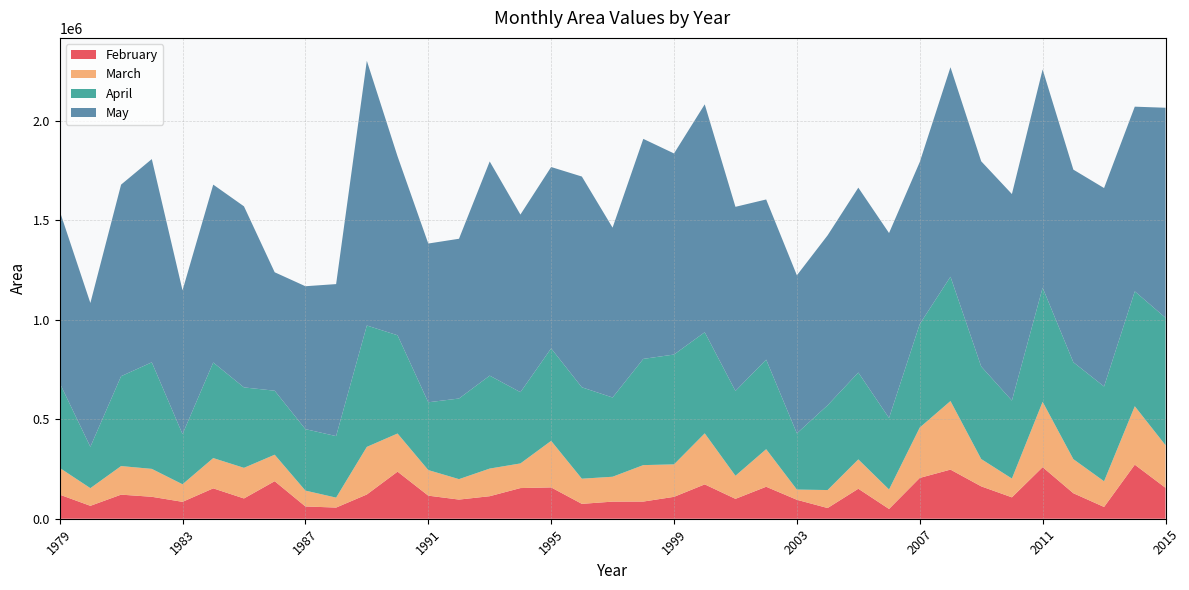

Reading left to right, what are all the values shown in this chart?

February: 1979=121072.9	1980=64811.9	1981=121028.6	1982=110211.5	1983=84852.8	1984=152611.5	1985=101824.1	1986=188568.4	1987=61715.4	1988=56075.2	1989=121756.6	1990=236473.0	1991=115938.8	1992=96198.2	1993=113154.2	1994=154024.5	1995=157344.4	1996=74733.1	1997=85927.5	1998=86257.0	1999=109952.5	2000=172572.2	2001=99909.3	2002=160650.7	2003=95188.1	2004=53727.6	2005=150645.7	2006=49012.4	2007=205046.8	2008=246800.2	2009=162686.6	2010=107432.1	2011=259150.2	2012=128078.0	2013=59119.8	2014=271521.7	2015=155393.2
March: 1979=134406.1	1980=88847.7	1981=143606.3	1982=140217.1	1983=88320.7	1984=152146.5	1985=153828.5	1986=133053.3	1987=79623.2	1988=49978.6	1989=239195.1	1990=191670.4	1991=128581.4	1992=102694.6	1993=138838.4	1994=123773.0	1995=233892.3	1996=126377.3	1997=124983.4	1998=183112.0	1999=163096.5	2000=256410.4	2001=115929.4	2002=188768.0	2003=51318.4	2004=90382.1	2005=147524.3	2006=98034.6	2007=253064.3	2008=344450.6	2009=137282.2	2010=94419.9	2011=328293.6	2012=171263.2	2013=129153.7	2014=293542.5	2015=214037.6
April: 1979=426492.4	1980=207677.8	1981=451412.9	1982=535338.0	1983=251917.3	1984=480084.0	1985=404115.7	1986=321529.4	1987=308798.8	1988=309054.3	1989=609770.8	1990=493498.4	1991=340465.2	1992=405012.5	1993=466840.1	1994=357944.7	1995=464558.4	1996=459119.0	1997=398080.8	1998=533584.8	1999=551827.4	2000=507891.7	2001=426241.6	2002=449974.5	2003=282465.3	2004=425757.6	2005=436258.1	2006=359083.2	2007=519864.7	2008=624622.0	2009=464889.6	2010=391730.5	2011=573299.9	2012=486900.2	2013=476037.4	2014=577158.2	2015=640218.1
May: 1979=864450.9	1980=722439.6	1981=962405.2	1982=1020951.0	1983=722186.5	1984=893617.1	1985=909616.6	1986=594995.4	1987=717852.4	1988=763607.8	1989=1329821.4	1990=898865.7	1991=797505.9	1992=802549.7	1993=1075978.7	1994=892245.0	1995=911056.3	1996=1058810.2	1997=853295.5	1998=1105305.9	1999=1010170.5	2000=1144806.9	2001=924863.5	2002=804443.8	2003=793848.5	2004=853761.3	2005=928722.1	2006=929074.2	2007=813848.6	2008=1052283.9	2009=1030832.1	2010=1037499.1	2011=1096328.1	2012=967576.3	2013=996921.4	2014=927801.5	2015=1054976.3